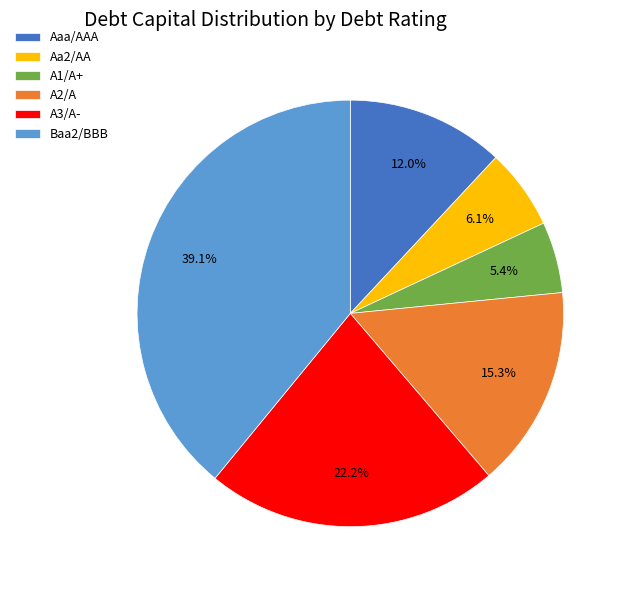

Is there a majority slice in this chart?

No